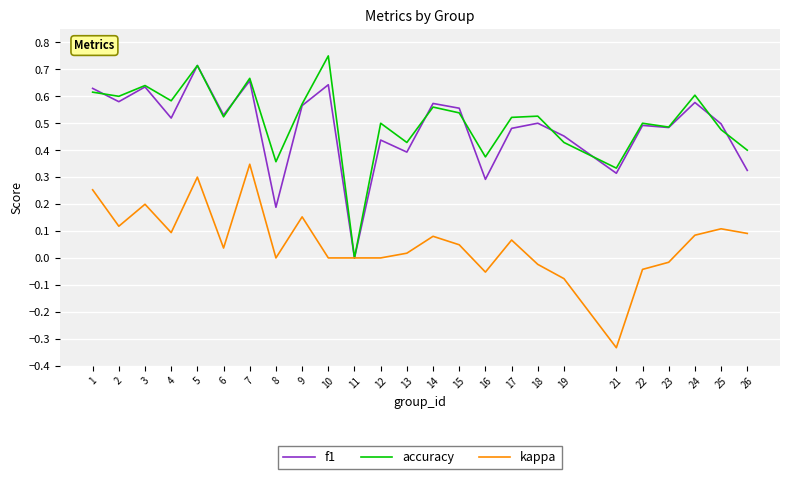

List the series in order of their peak value, lowest first.

kappa, f1, accuracy